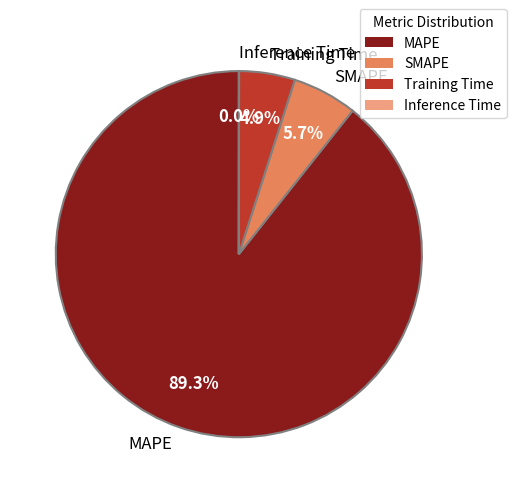

Between Training Time and SMAPE, which is larger?

SMAPE